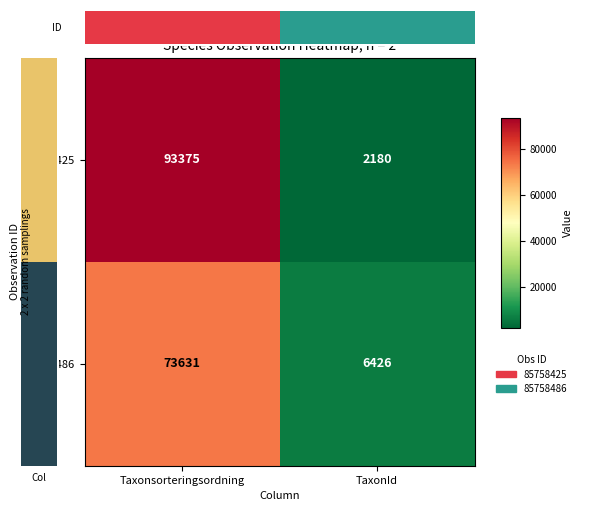

The 85758486 series shows 49625 at Taxonsorteringsordning. True or false?

False